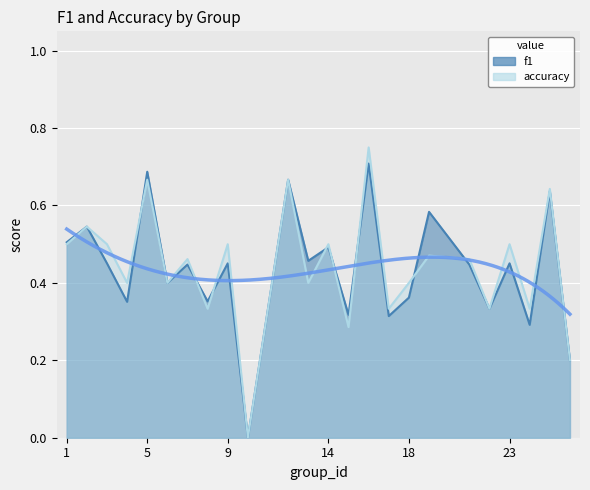

What is the sum of all accuracy values?

10.6